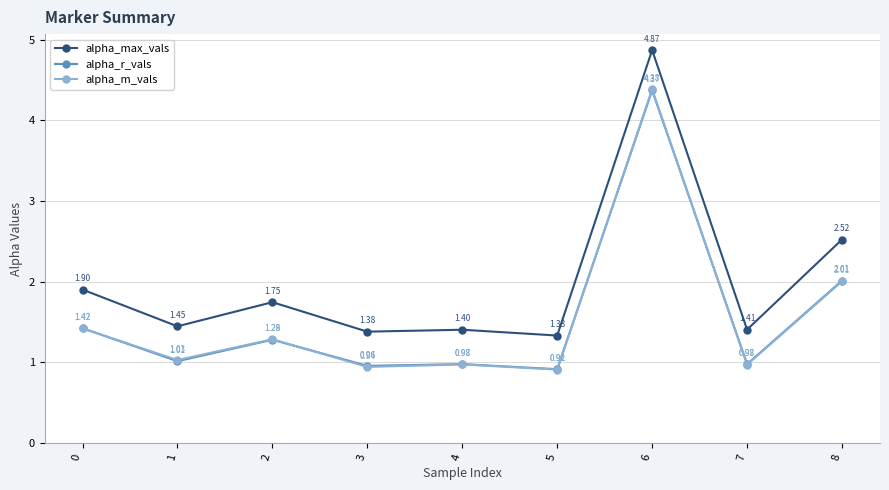

Is this an area chart (filled region under the line)?

No